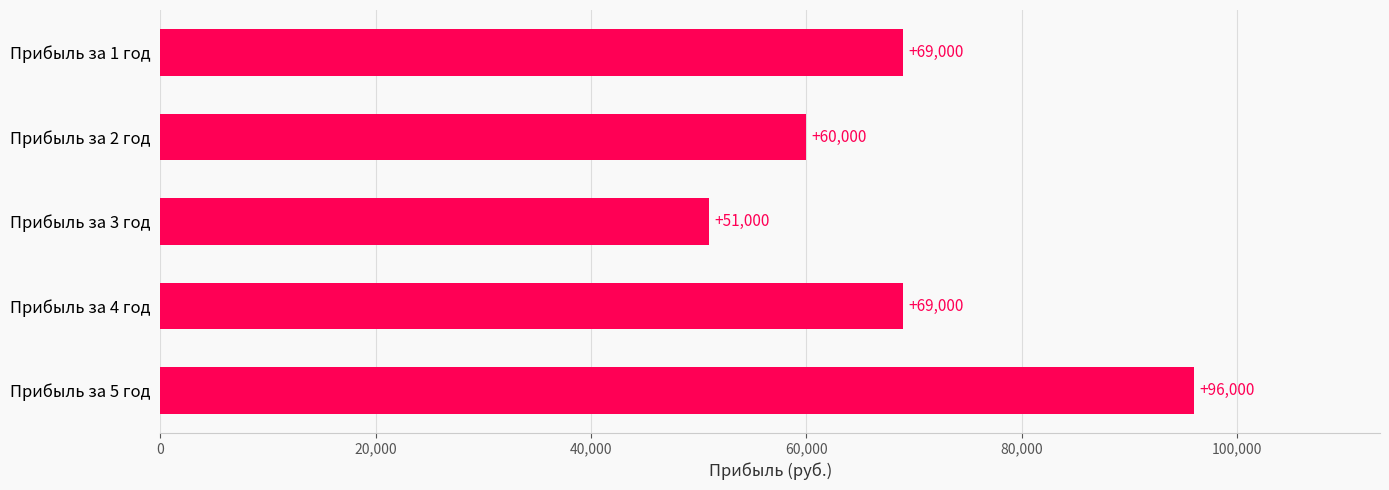

What position from the top is Прибыль за 2 год?

2